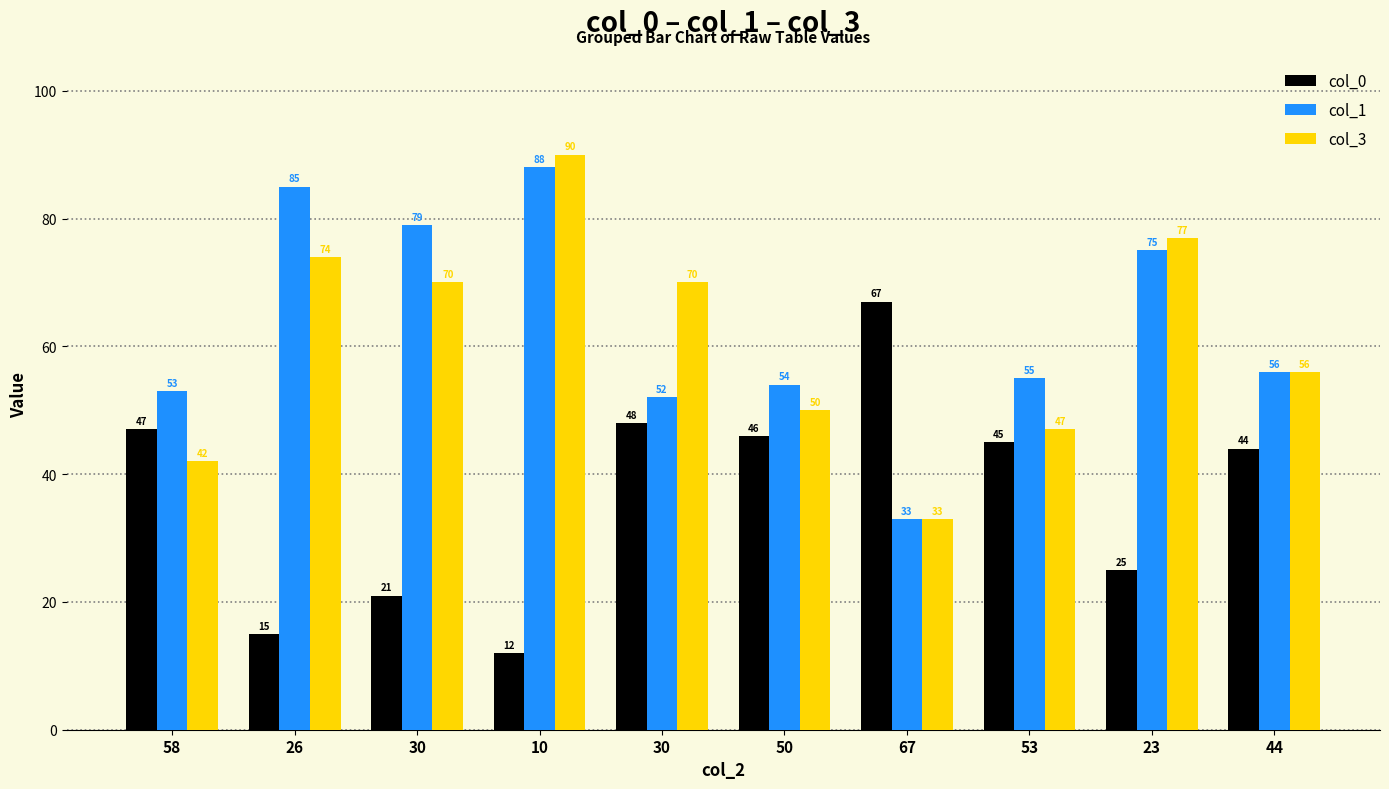

What are all the series names shown in the legend?

col_0, col_1, col_3